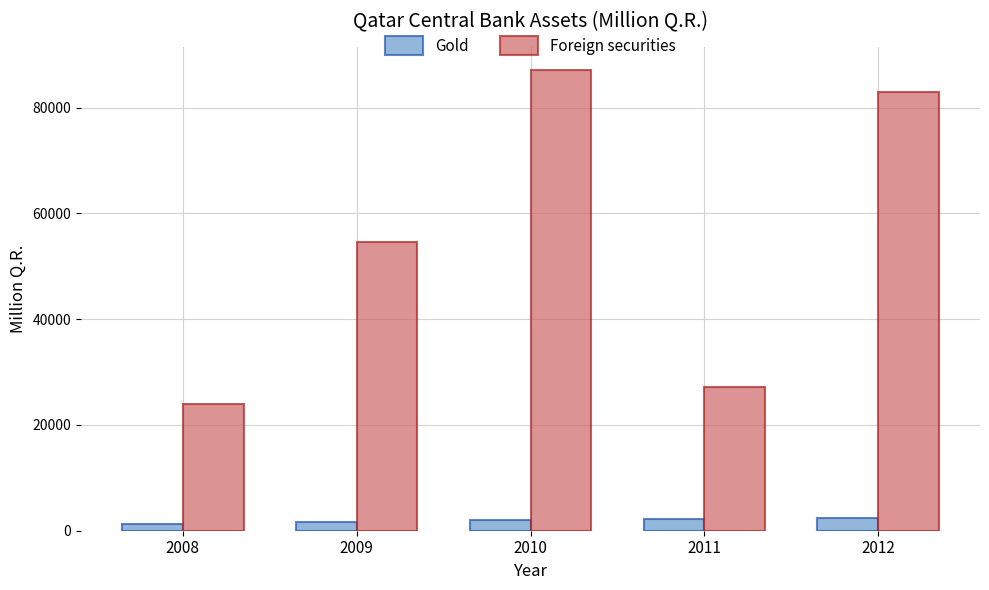

Is it true that Gold equals 2279.0 at 2011?

True